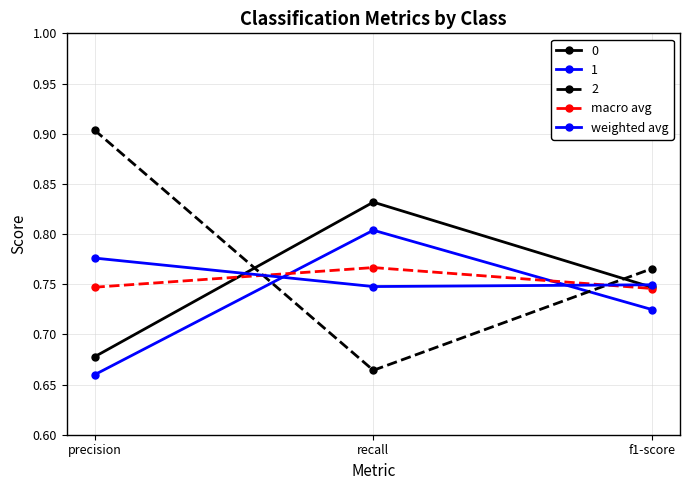

Is this an area chart (filled region under the line)?

No